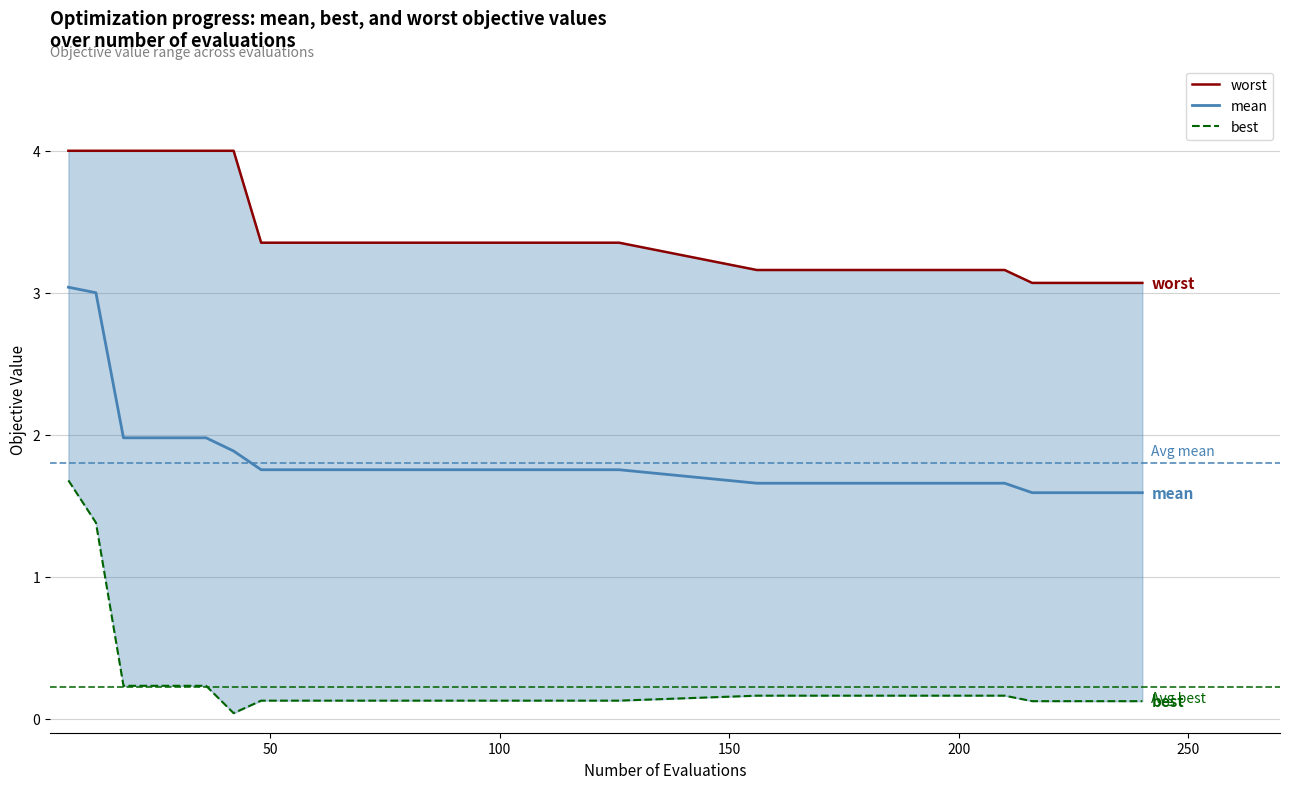

What is the highest value of the mean series?

3.0